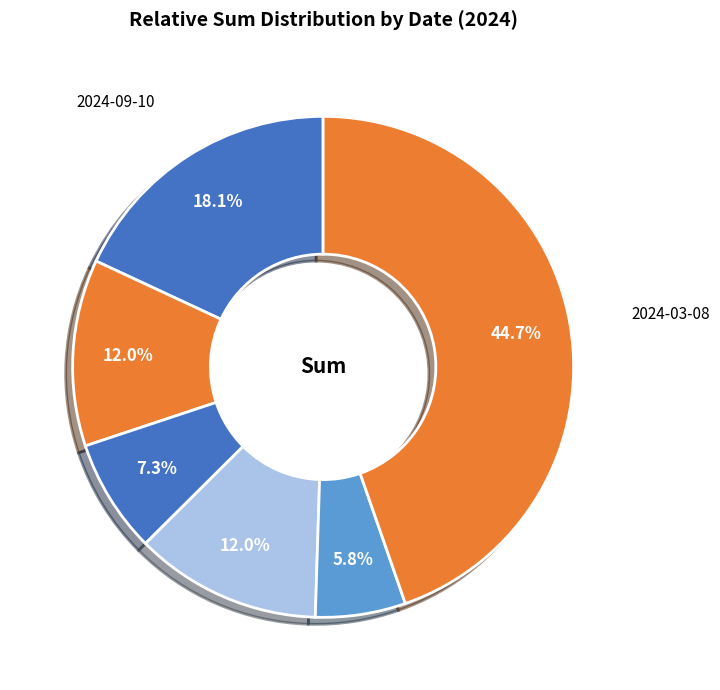

How many segments does this pie chart have?

6